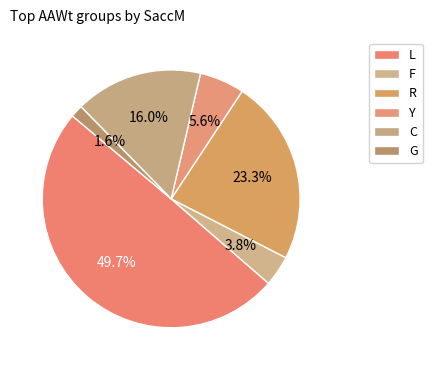

To the nearest percent, what is the difference between the G and Y slice percentages?

4%